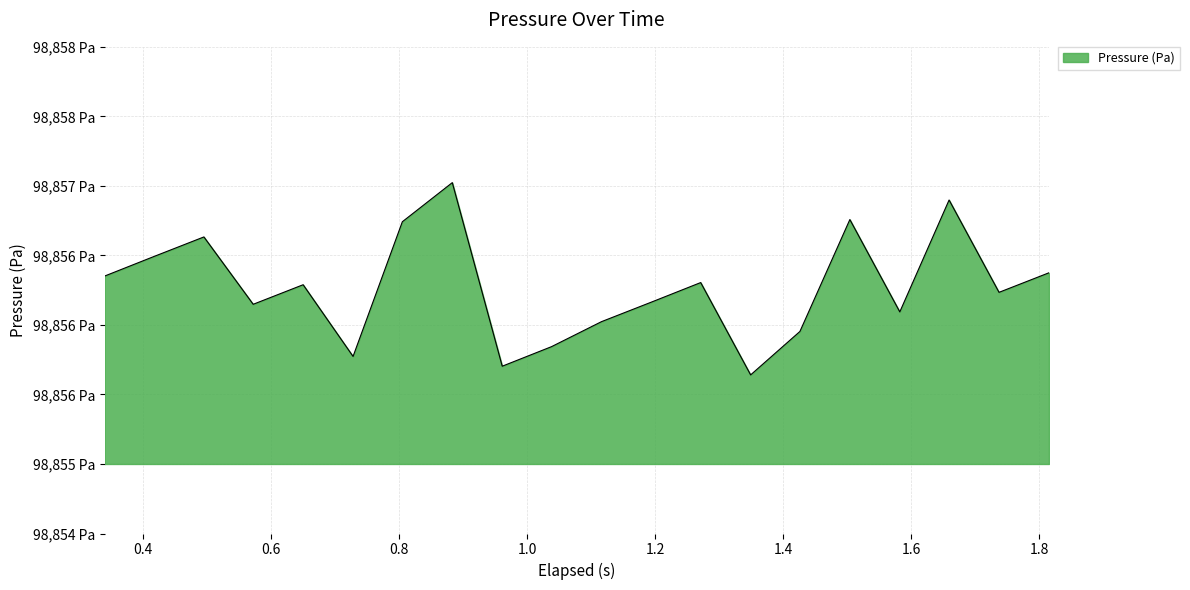

Reading right to left, what are all the values shown in this chart?

98856.4	98856.2	98856.9	98856.1	98856.8	98856.0	98855.6	98856.3	98856.2	98856.0	98855.8	98855.7	98857.0	98856.7	98855.8	98856.3	98856.1	98856.6	98856.5	98856.4